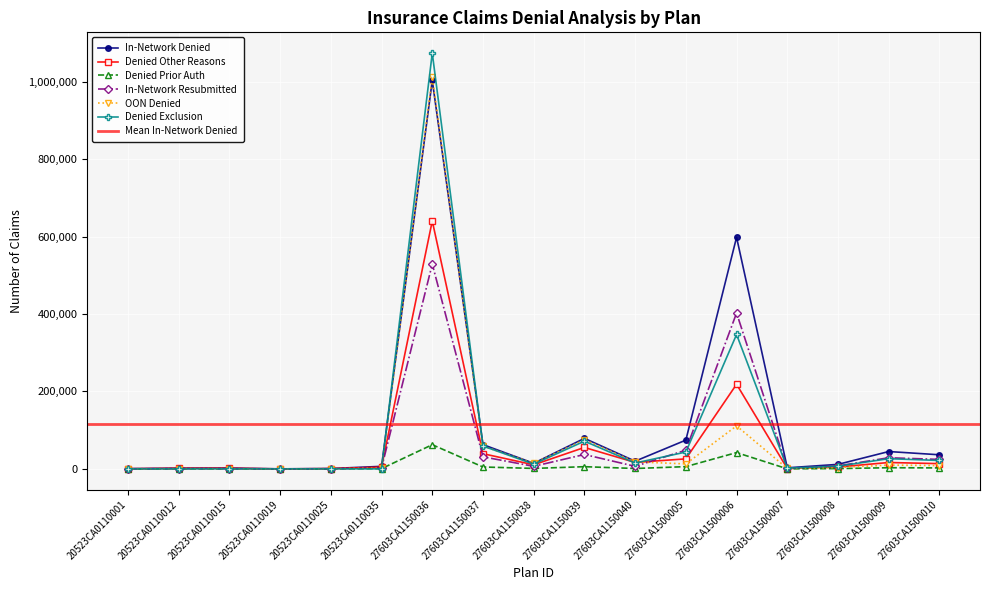

What is the value of the Denied Other Reasons point at the 17th from the left?

13548